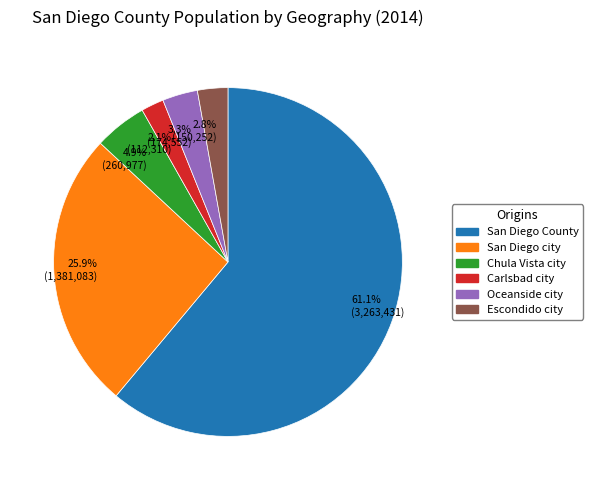

Between 25.9% (1,381,083) and 2.1% (112,310), which is larger?

25.9% (1,381,083)